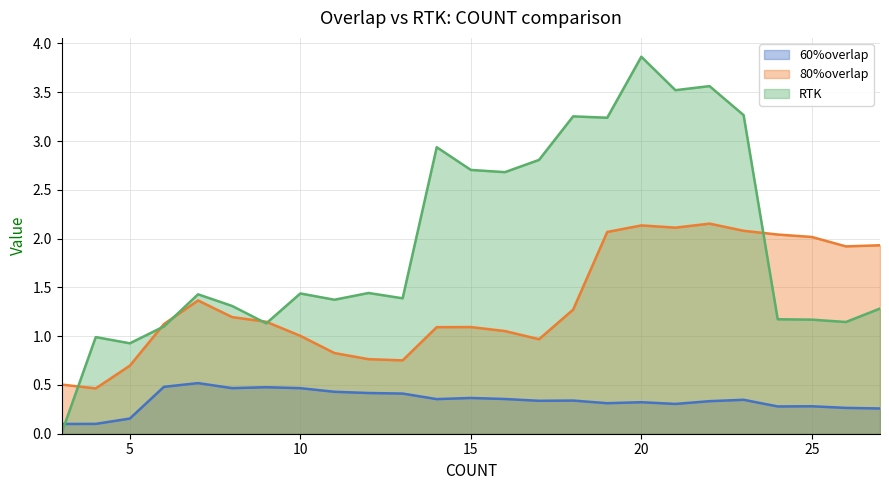

Does the chart display data point markers on the line(s)?

No